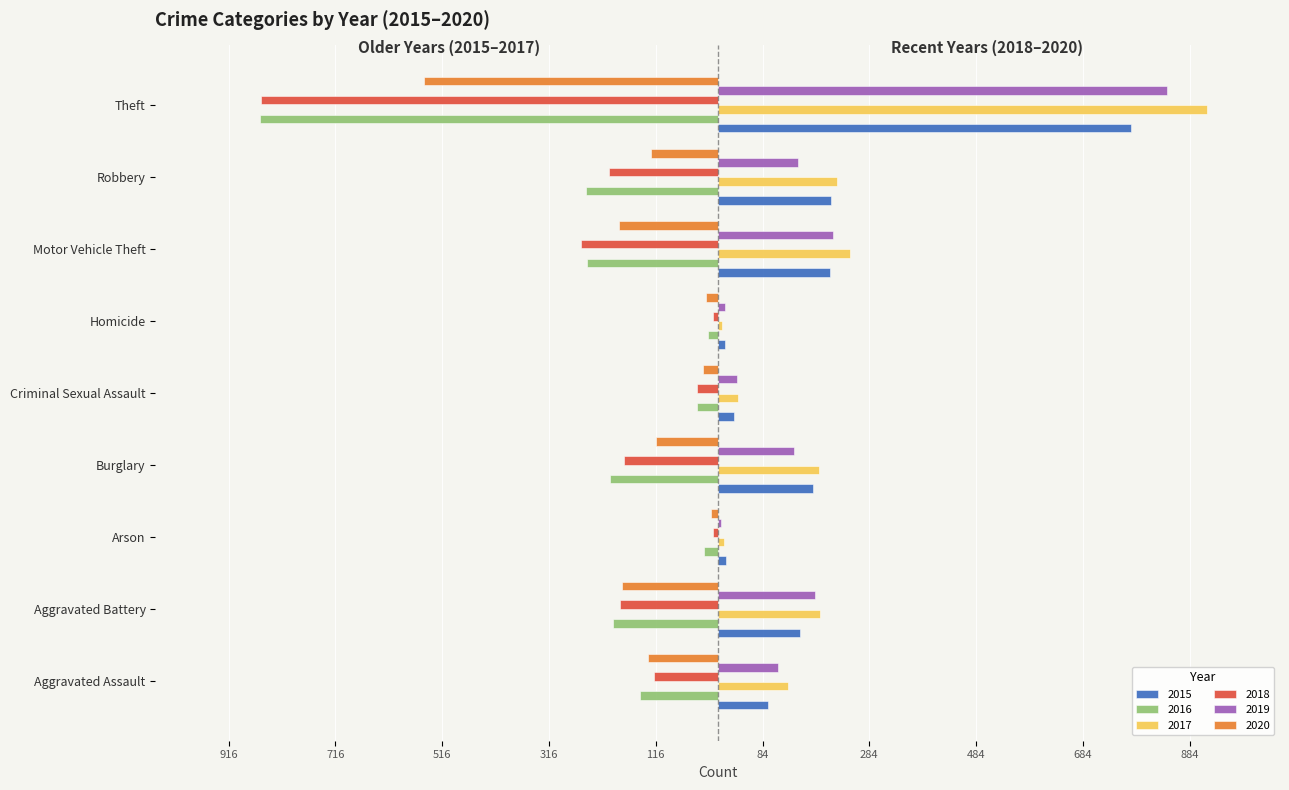

What are all the series names shown in the legend?

2015, 2016, 2017, 2018, 2019, 2020